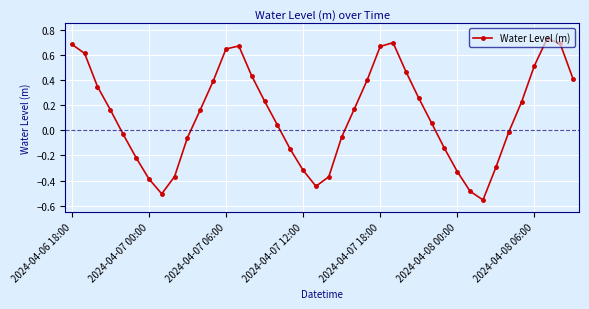

How many lines are shown in the chart?

1